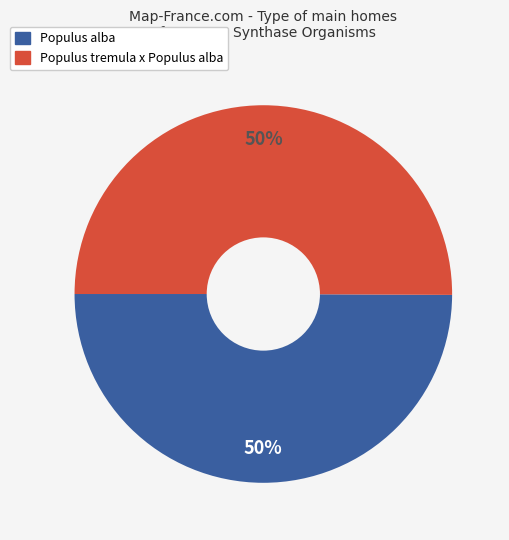

To the nearest percent, what portion does Populus alba represent?

50%